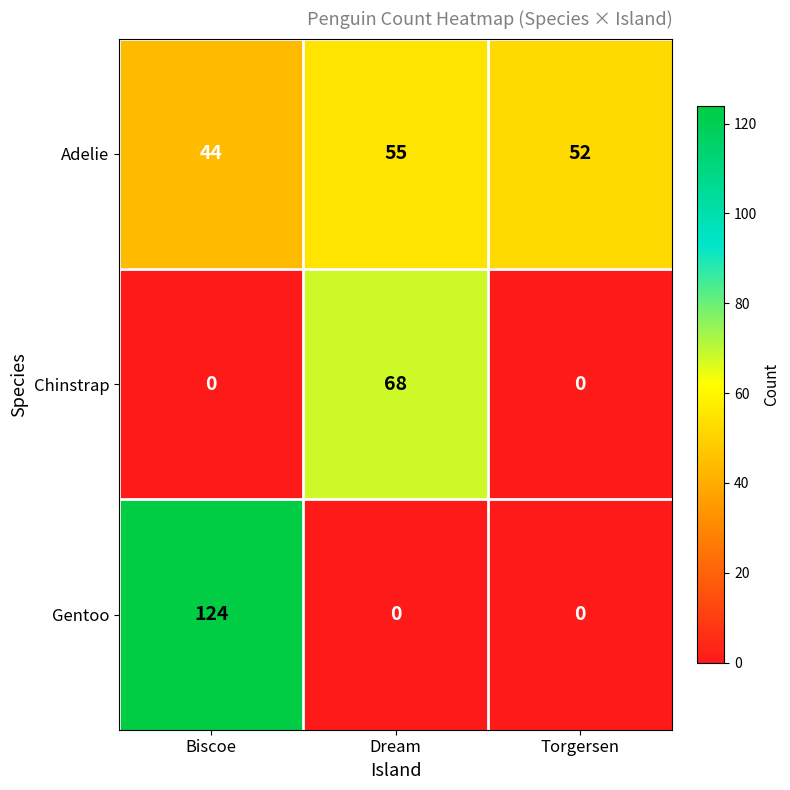

Which series has the widest spread of values?

Gentoo